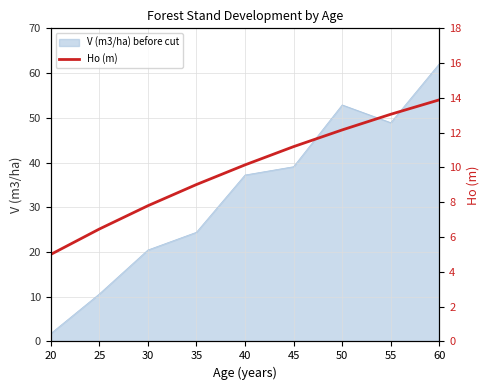

Reading left to right, list all the values displayed in this chart.

20=5.0	25=6.5	30=7.8	35=9.0	40=10.2	45=11.2	50=12.2	55=13.1	60=13.9